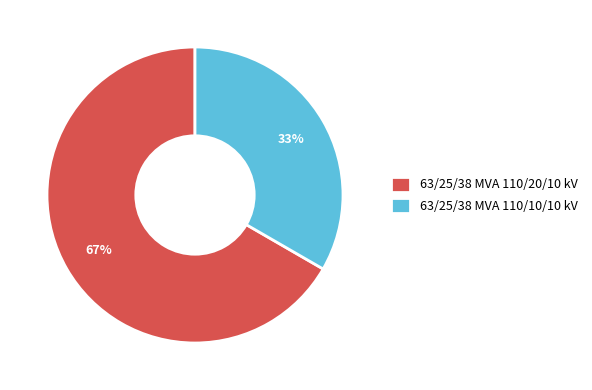

Is the sum of 63/25/38 MVA 110/10/10 kV and 63/25/38 MVA 110/20/10 kV greater than half?

Yes